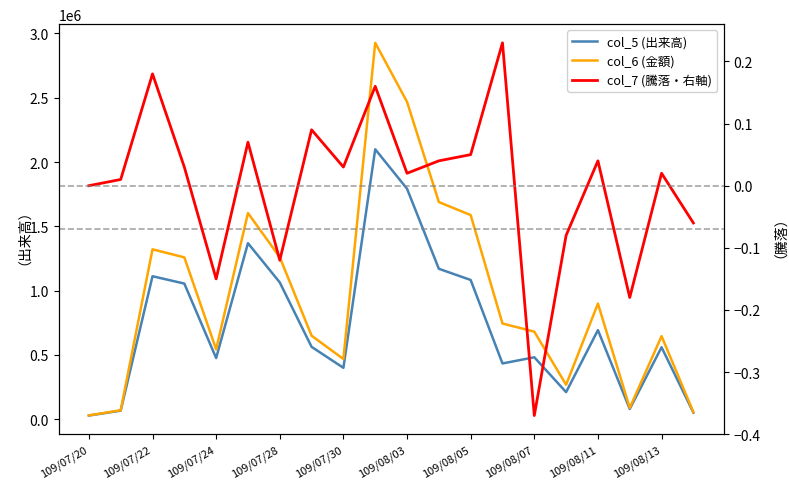

At which category does the chart reach its minimum across all series?

109/08/07